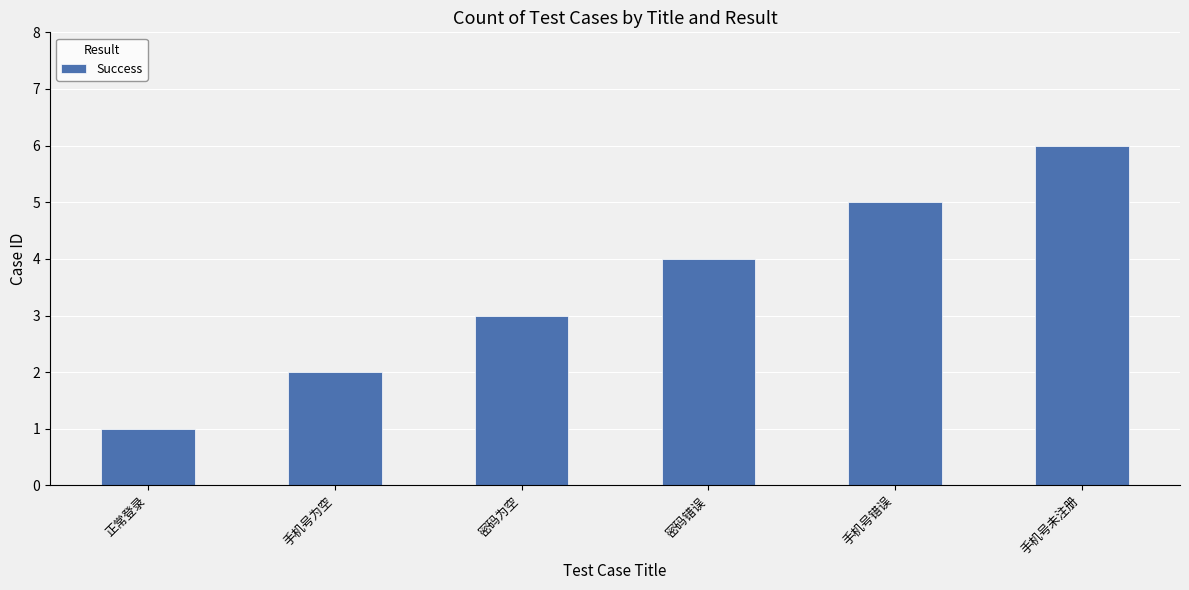

Which label corresponds to the largest value in the chart?

手机号未注册